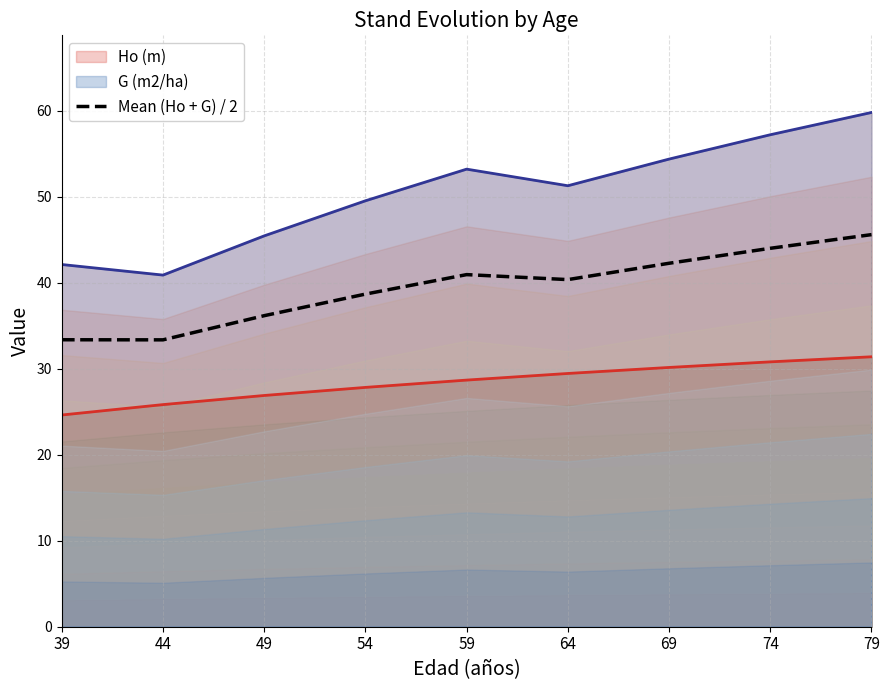

How many interior local valleys (lower than both neighbors) does the data have?

2